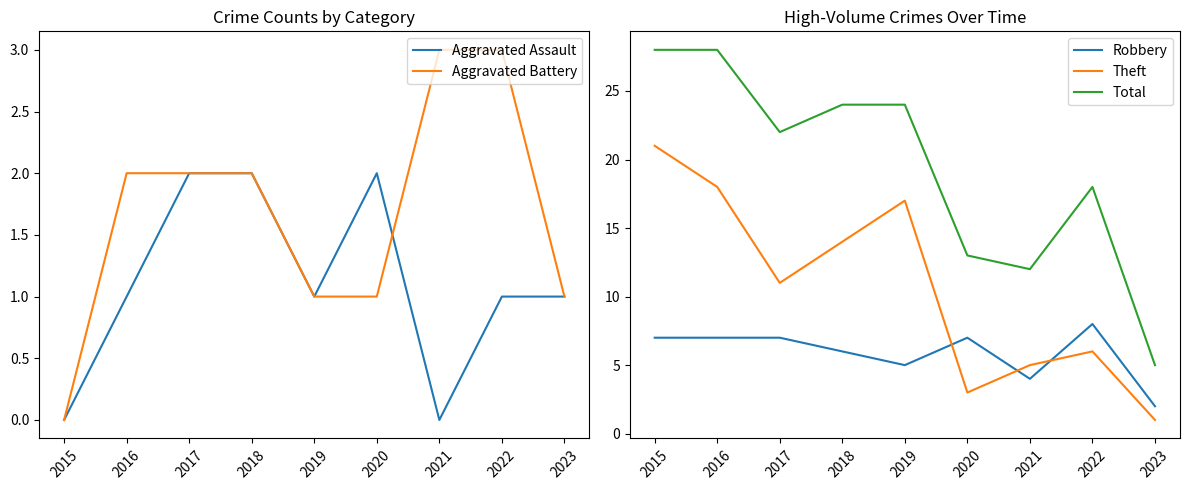

Where does the Aggravated Assault series first go above 1?

2017